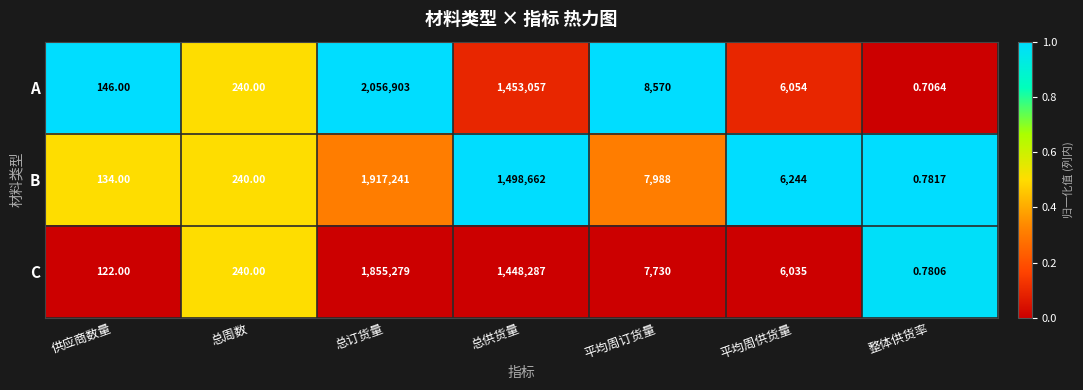

At which category is the sum across all series the highest?

总订货量